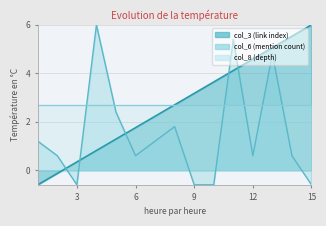

What is the difference between the highest and lowest values at 5?

1.1